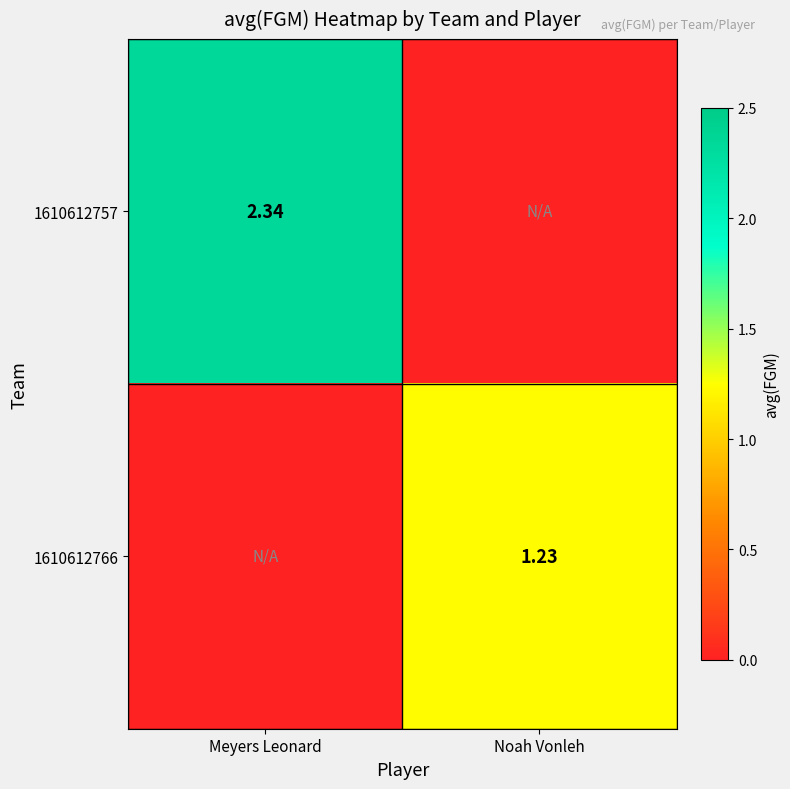

Is the value of 1610612766 at Noah Vonleh greater than the value of 1610612757 at Meyers Leonard?

No